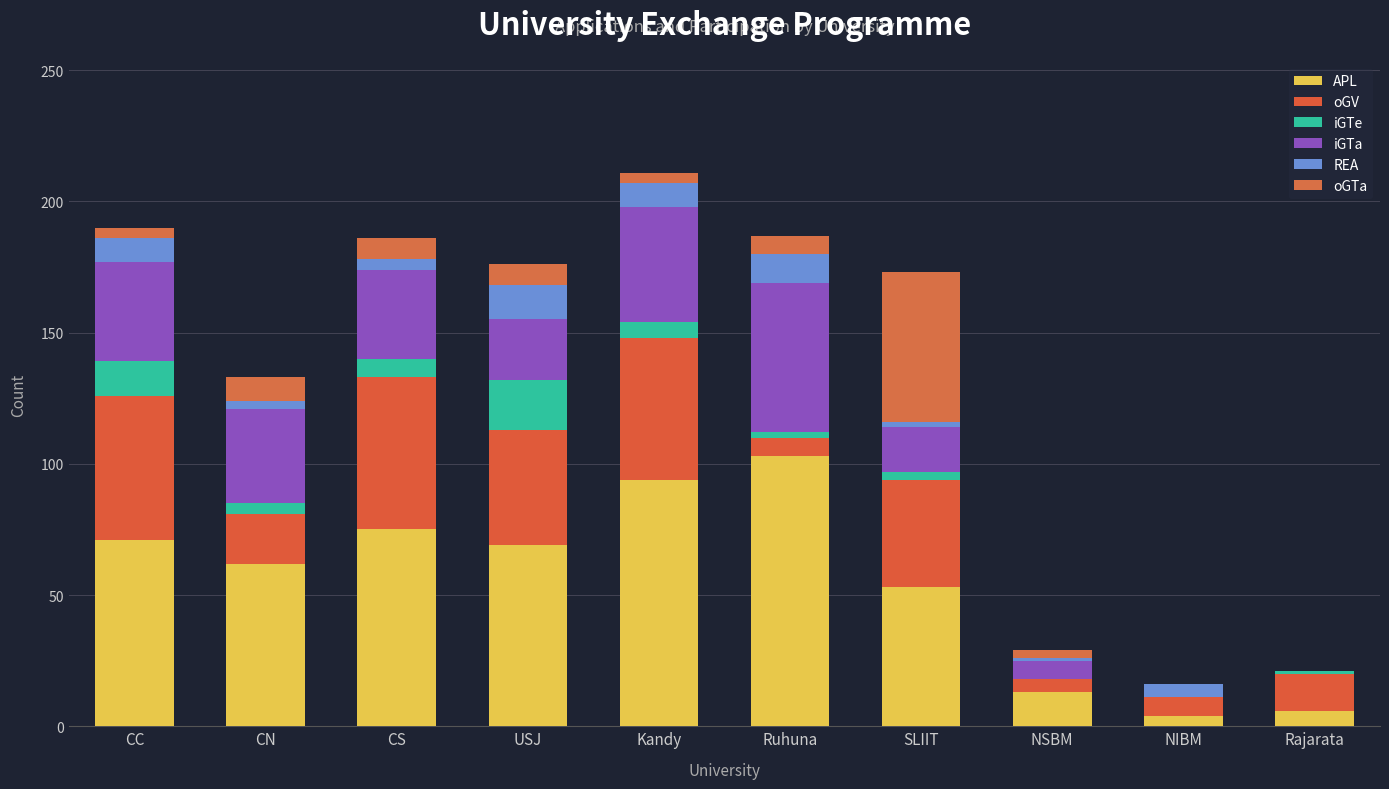

How many data points does each series have?

10